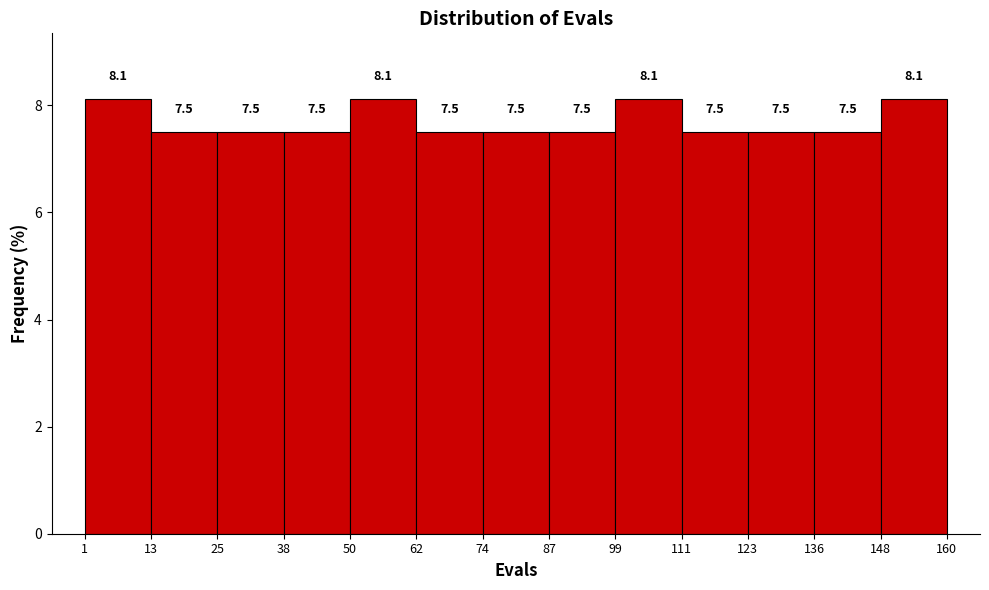

Reading left to right, transcribe this chart: for each bar, give the range it covers on the x-axis and its height.

1 to 13: 8.1
13 to 25: 7.5
25 to 38: 7.5
38 to 50: 7.5
50 to 62: 8.1
62 to 74: 7.5
74 to 87: 7.5
87 to 99: 7.5
99 to 111: 8.1
111 to 123: 7.5
123 to 136: 7.5
136 to 148: 7.5
148 to 160: 8.1